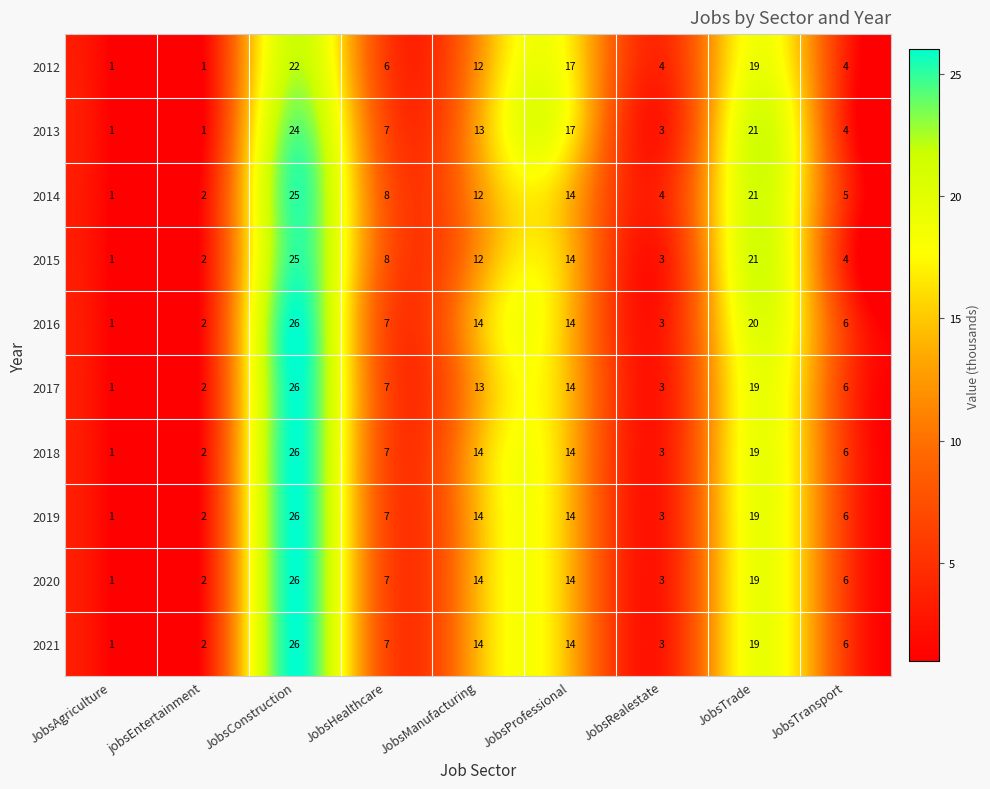

What is the difference between the 2013 values at JobsProfessional and JobsRealestate?

14